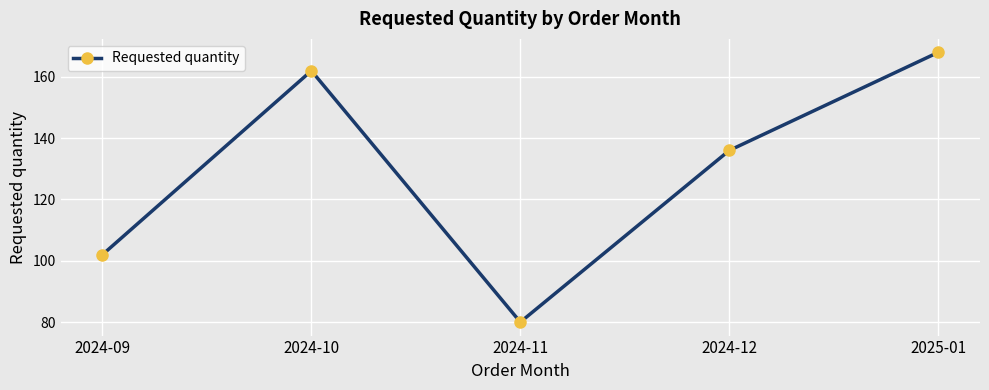

True or false: the data shows 168 at 2025-01.

True